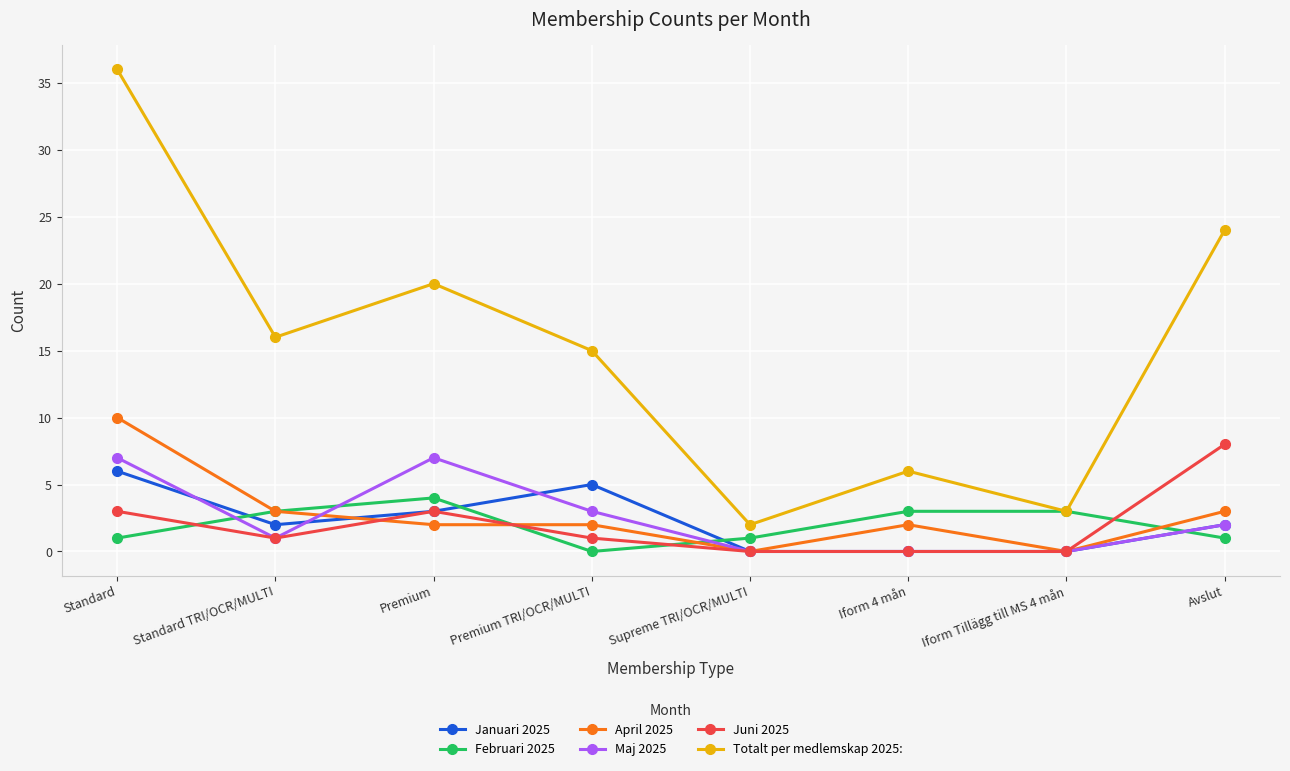

How many lines are shown in the chart?

6